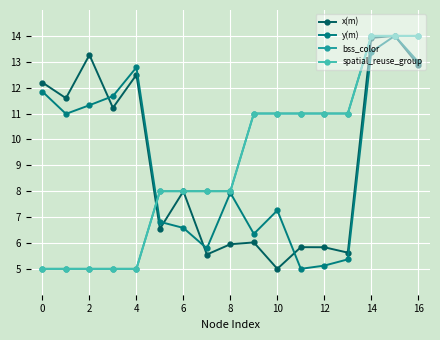

Reading left to right, what are all the values shown in this chart?

x(m): 12.2	11.6	13.3	11.2	12.5	6.5	8.0	5.6	6.0	6.0	5.0	5.8	5.8	5.6	13.9	14.0	12.9
y(m): 11.8	11.0	11.3	11.7	12.8	6.8	6.6	5.8	7.9	6.3	7.3	5.0	5.1	5.4	13.4	14.0	13.0
bss_color: 5.0	5.0	5.0	5.0	5.0	8.0	8.0	8.0	8.0	11.0	11.0	11.0	11.0	11.0	14.0	14.0	14.0
spatial_reuse_group: 5.0	5.0	5.0	5.0	5.0	8.0	8.0	8.0	8.0	11.0	11.0	11.0	11.0	11.0	14.0	14.0	14.0